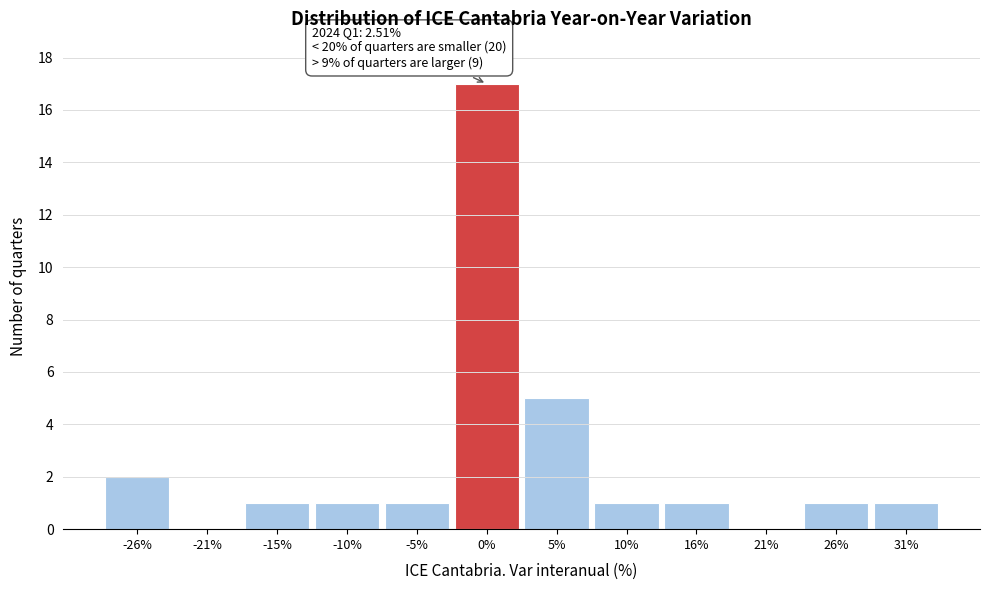

Which range on the x-axis has the tallest bar?

-2 to 3